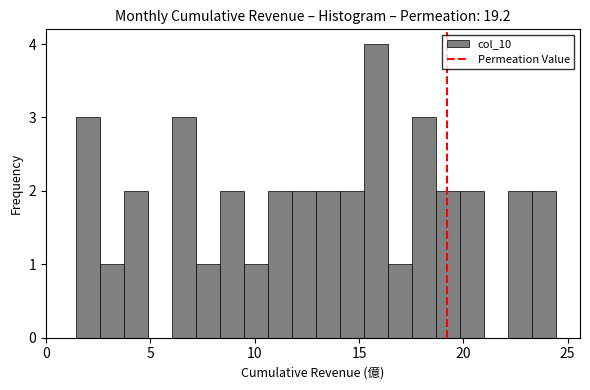

Around what value on the x-axis is the tallest bar? Give the approximate position of its centre, as read against the axis.

16.0